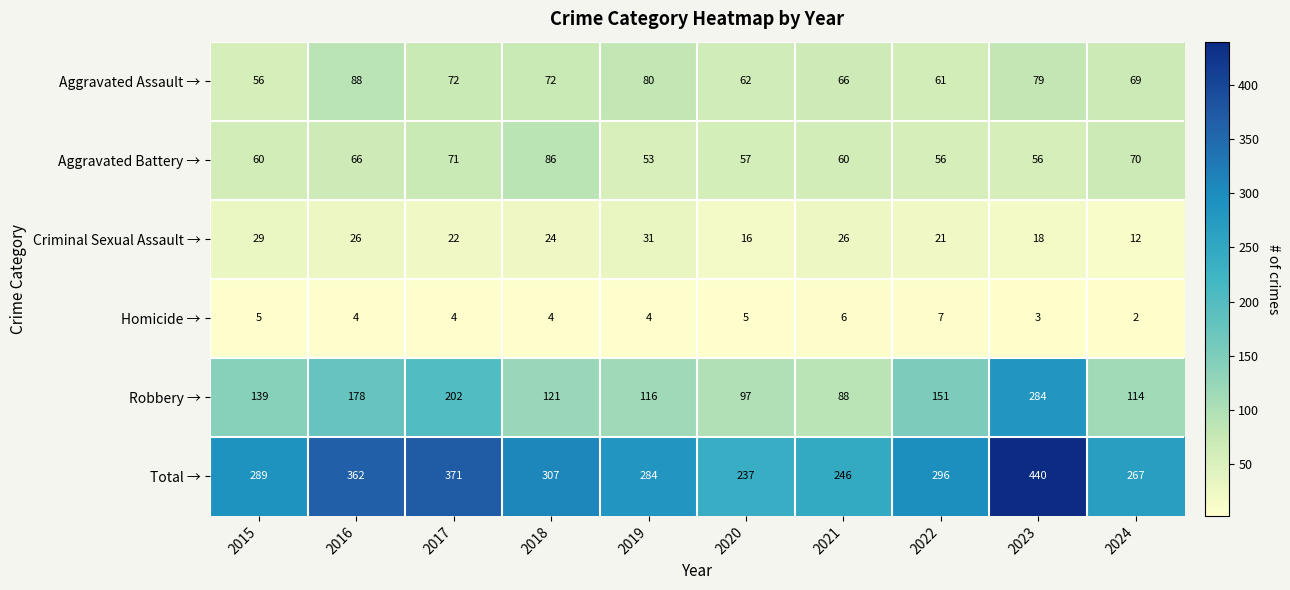

At 2015, list the series in order from largest to smallest.

Total →, Robbery →, Aggravated Battery →, Aggravated Assault →, Criminal Sexual Assault →, Homicide →